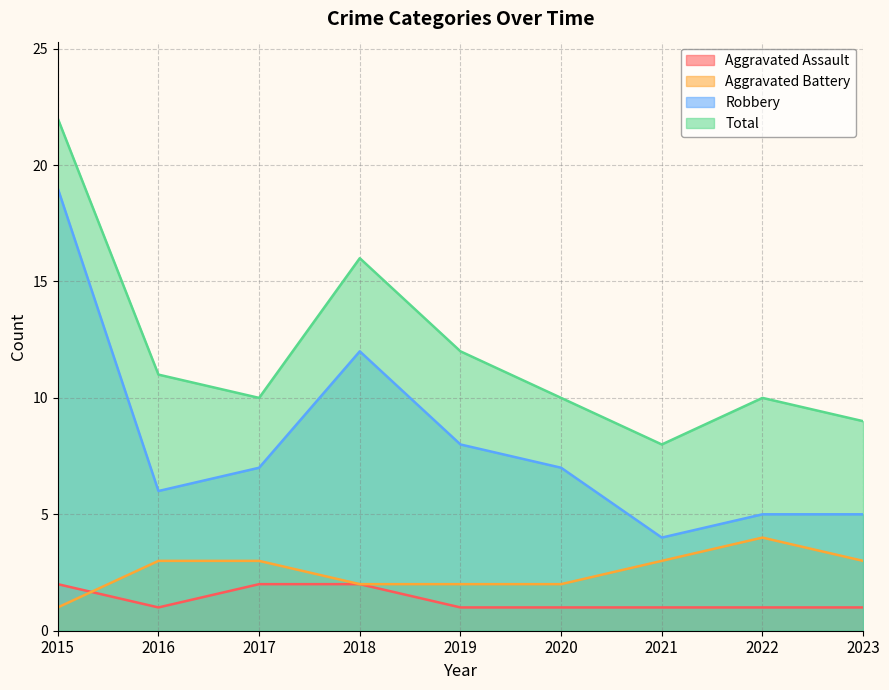

Reading right to left, extract all data points from this chart.

Aggravated Assault: 1	1	1	1	1	2	2	1	2
Aggravated Battery: 3	4	3	2	2	2	3	3	1
Robbery: 5	5	4	7	8	12	7	6	19
Total: 9	10	8	10	12	16	10	11	22